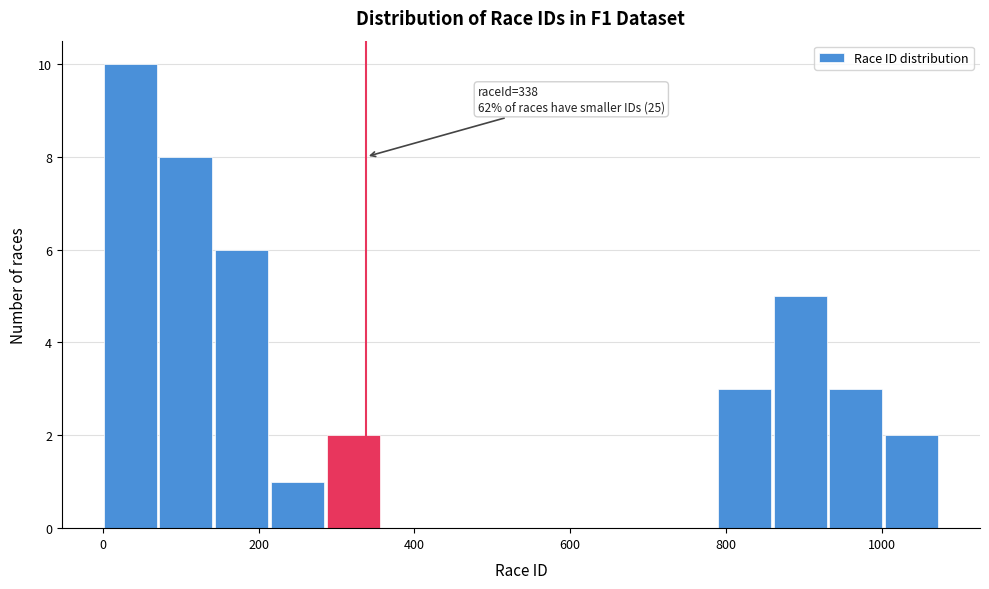

Read against the x-axis, roughly where is the centre of the tallest bar?

40